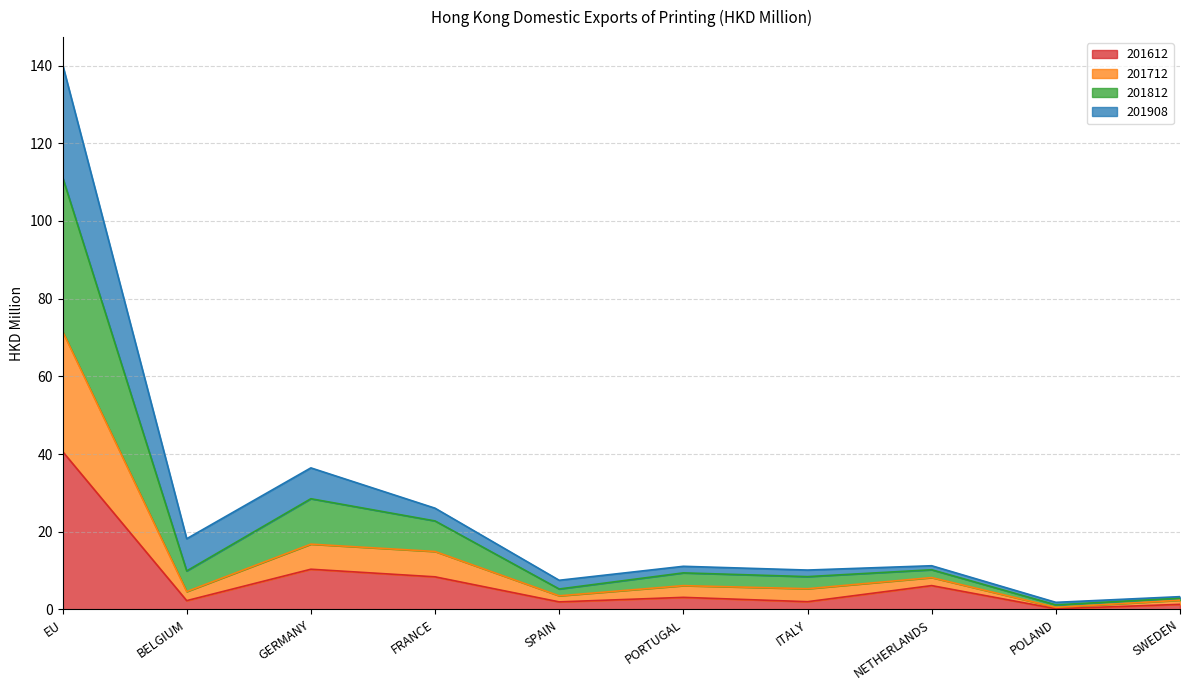

Which series has the largest range (max minus min)?

201812